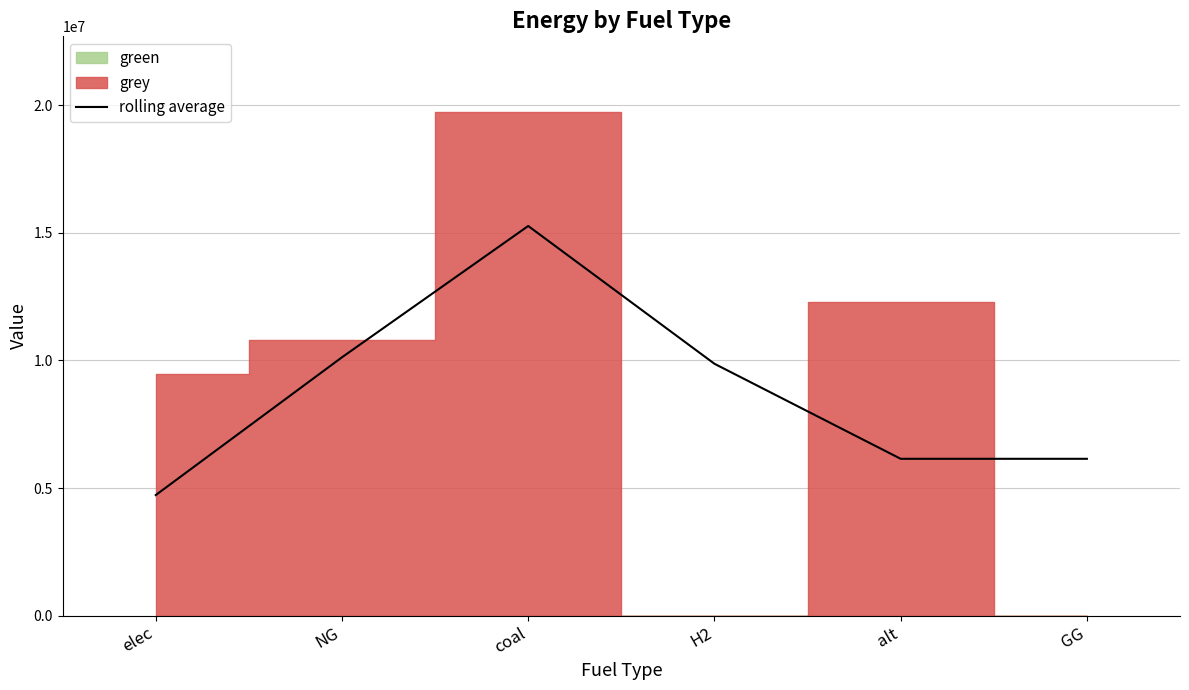

Rank the categories by value from lowest to highest.

elec, alt, GG, H2, NG, coal